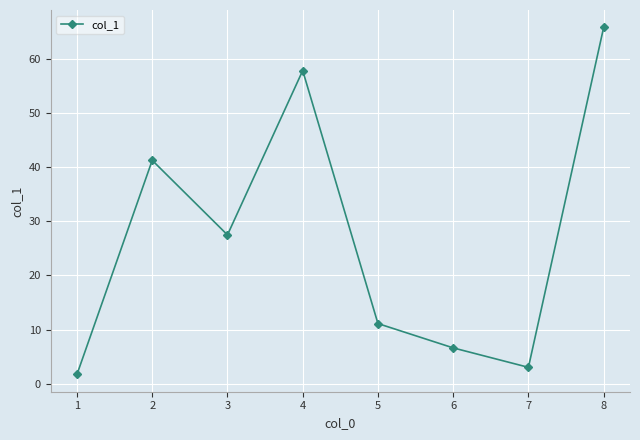

List the labels in order of value, smallest first.

1, 7, 6, 5, 3, 2, 4, 8